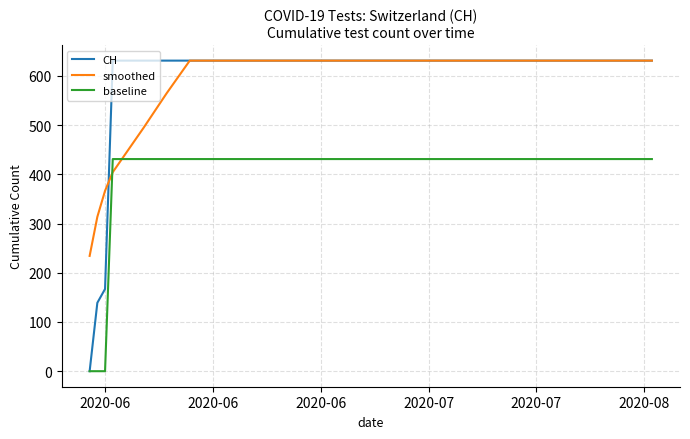

What is the maximum value shown in the chart?

631.0